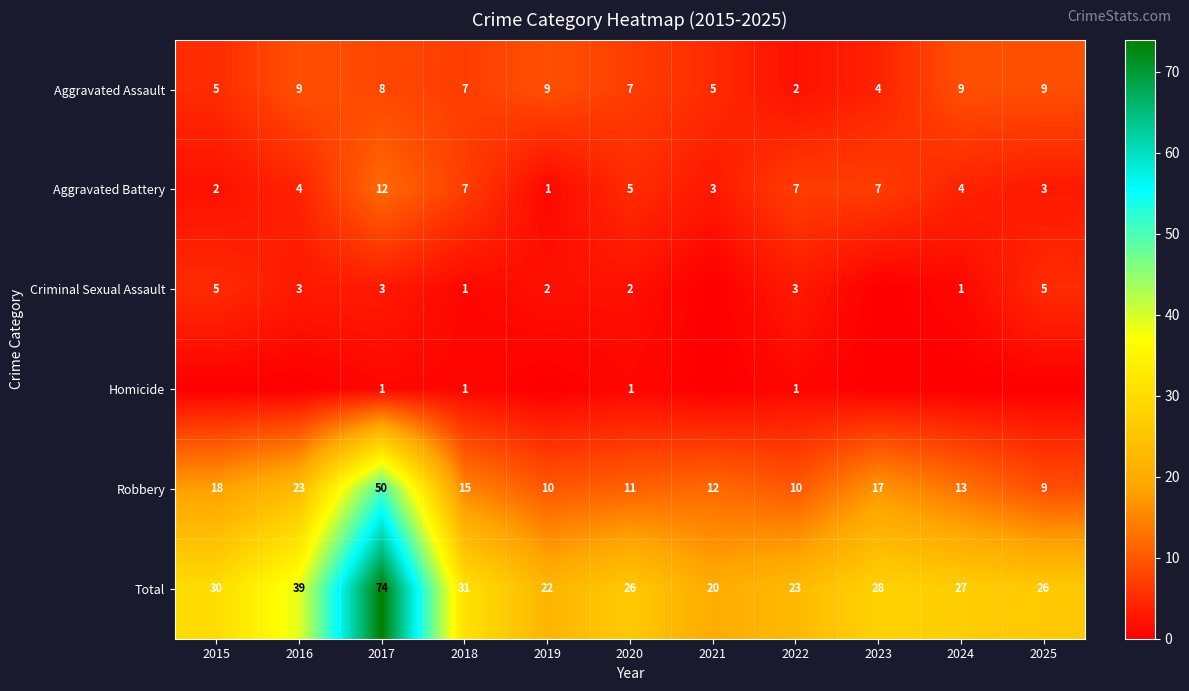

What is the difference between the maximum and minimum values in the Aggravated Assault series?

7